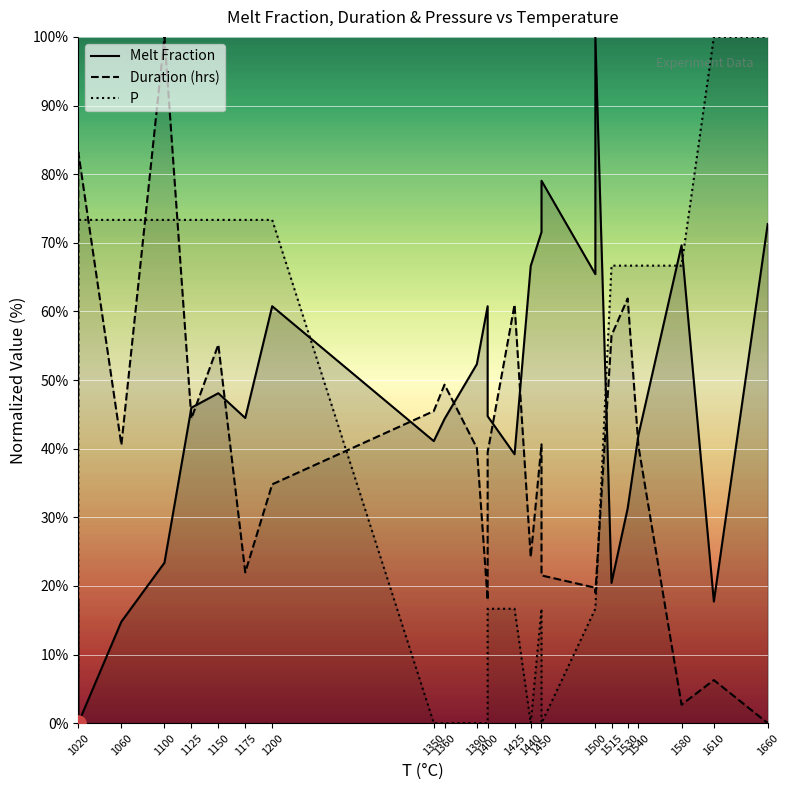

Which series contains the lowest Y value?

Melt Fraction